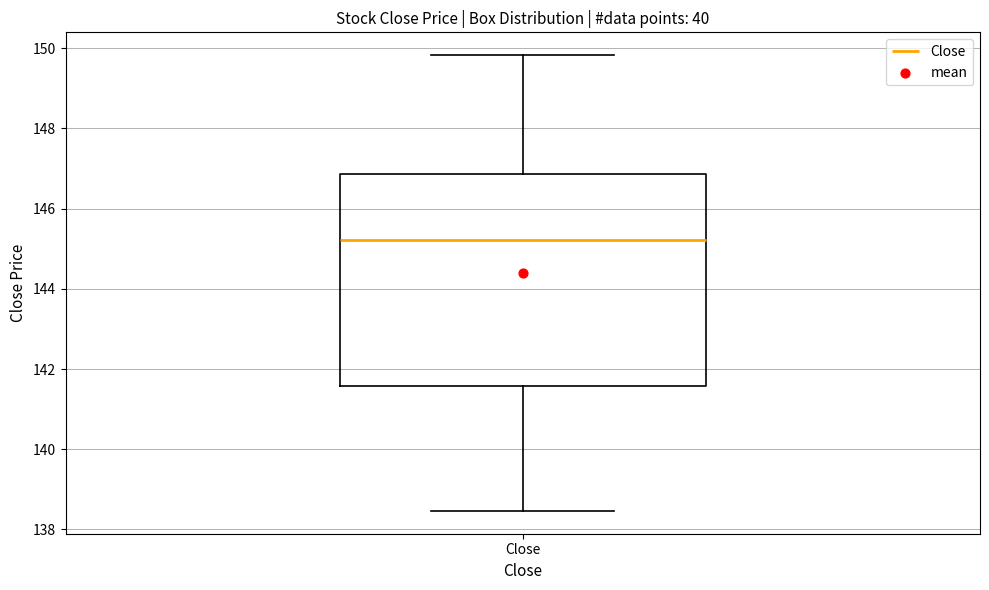

Read this box plot against the y-axis: the position of the median line, the range covered by the box, and the ends of both whiskers. The values are not printed on the chart, so give them approximately, as read against the axis.

median 145.2, box 141.6 to 146.8, whiskers 138.4 to 149.8